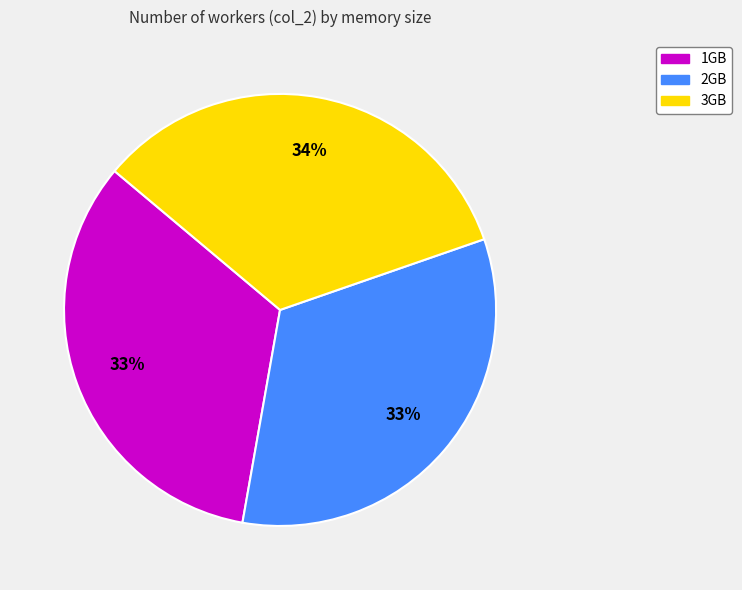

True or false: 1GB accounts for 33% of the total.

True